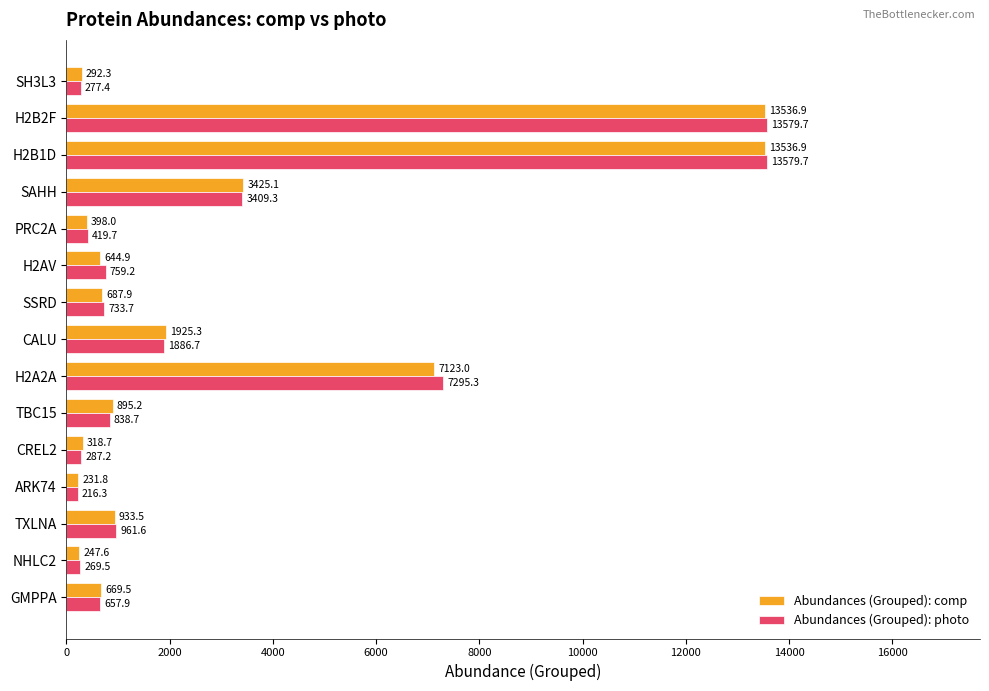

At how many categories does at least one series exceed 11974?

2